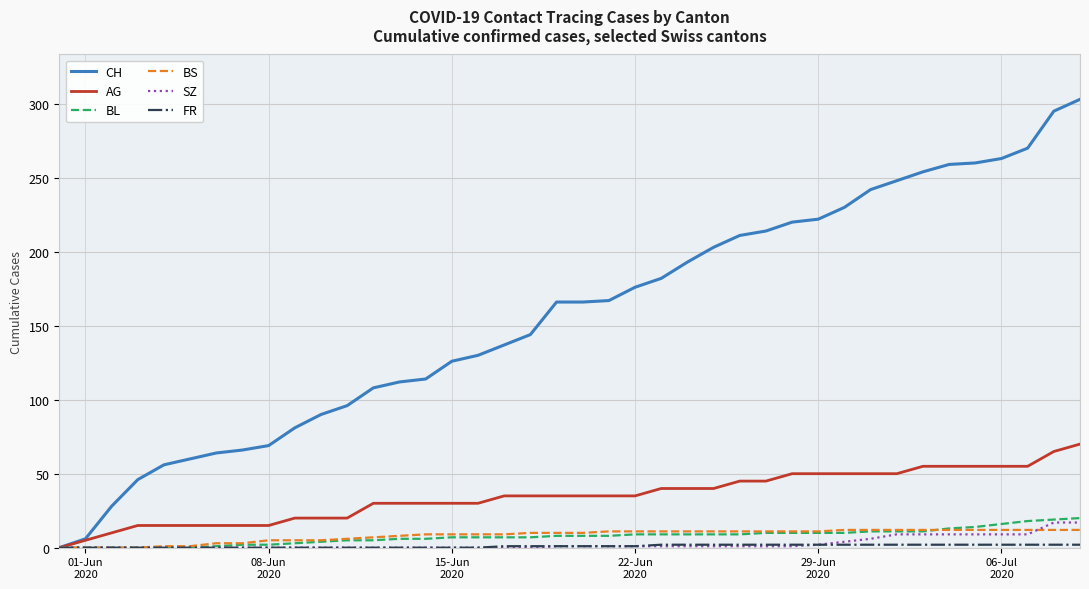

Which series has the largest total across all categories?

CH